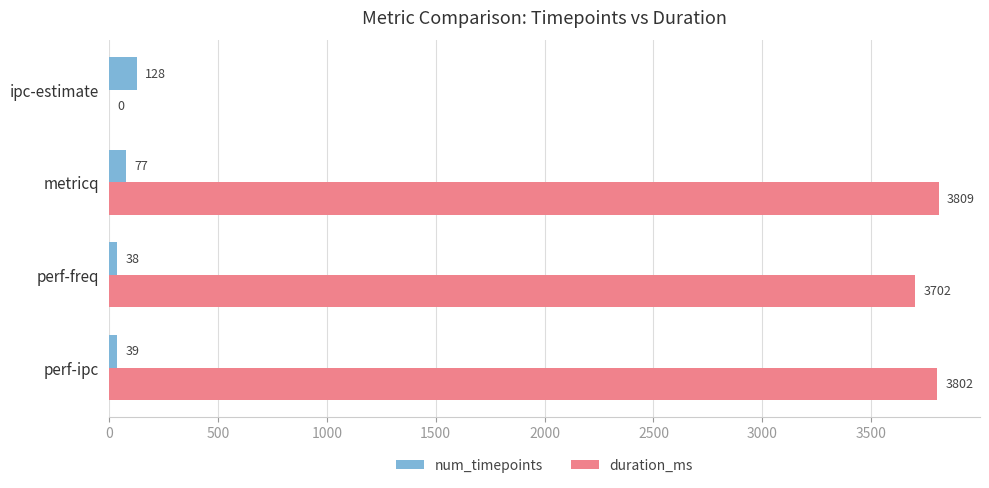

What is the sum of all num_timepoints values?

282